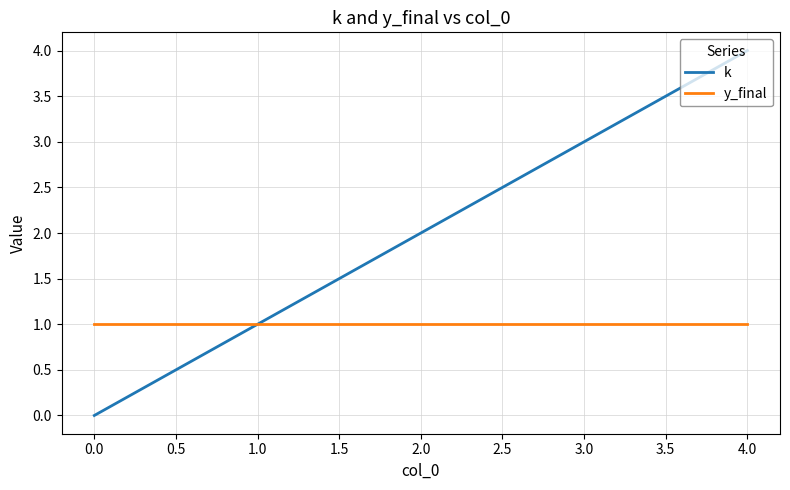

Which label corresponds to the largest value in the chart?

4.0